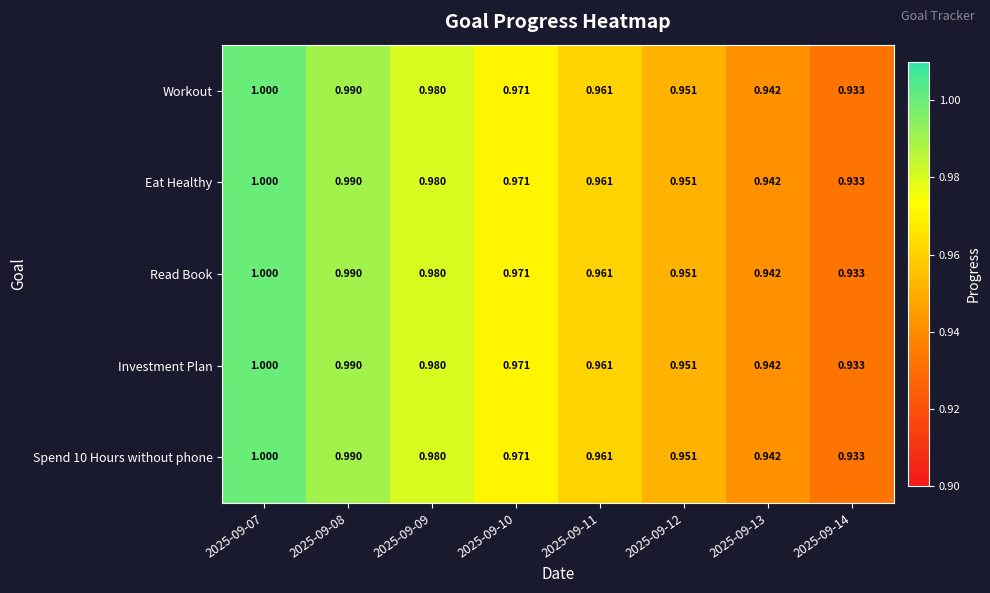

Is the value of Eat Healthy at 2025-09-13 greater than the value of Investment Plan at 2025-09-14?

Yes